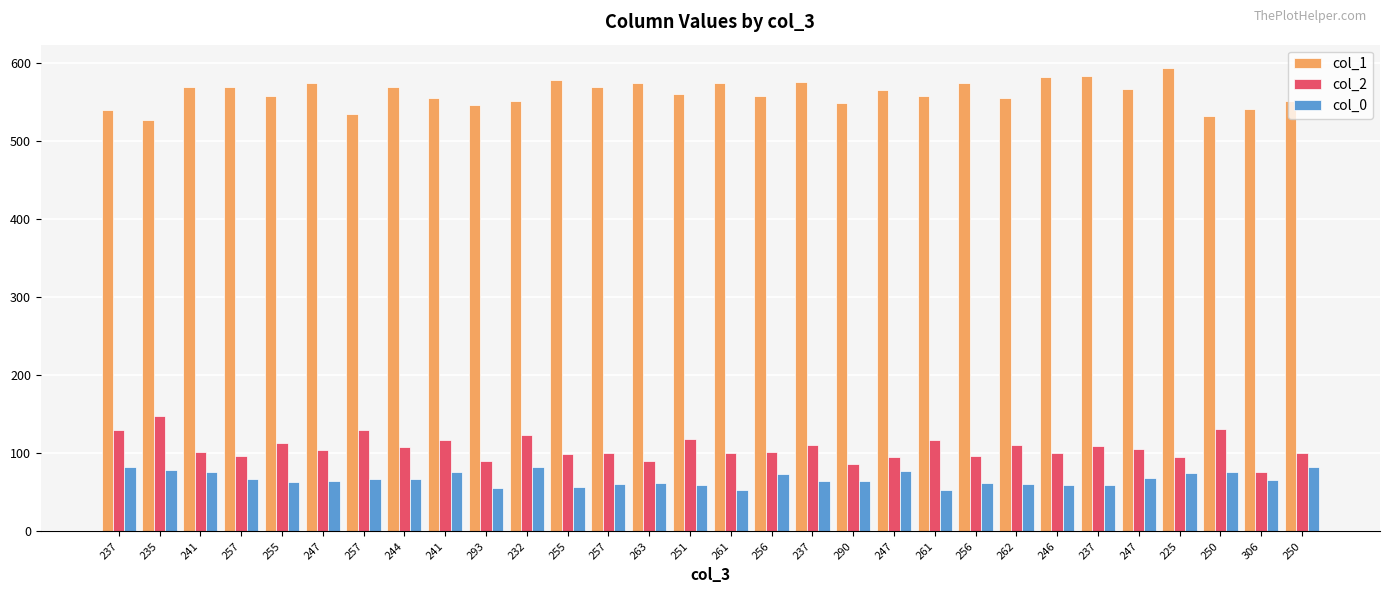

Is the value of col_0 at 293 greater than the value of col_2 at 237?

No